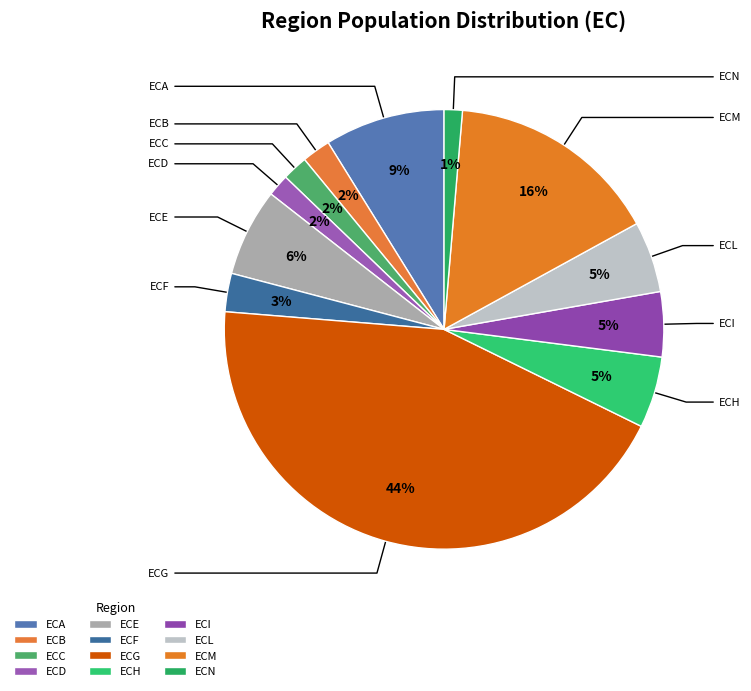

Is it true that ECM is 16% of the pie?

True